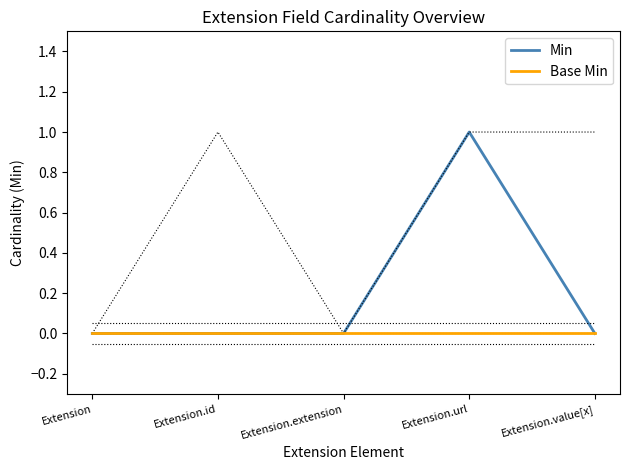

What is the label of the 1st point from the right?

Extension.value[x]